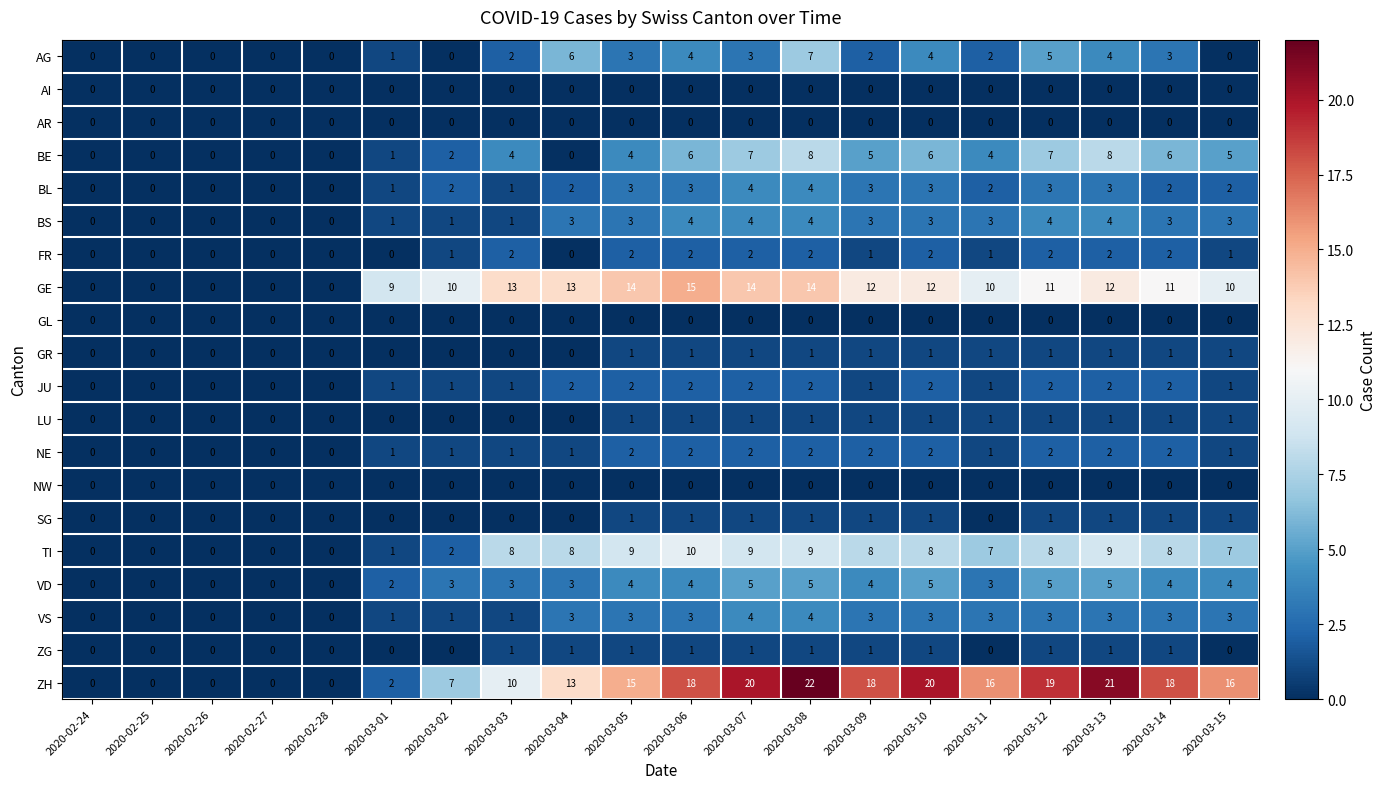

Which label corresponds to the largest value in the chart?

2020-03-08